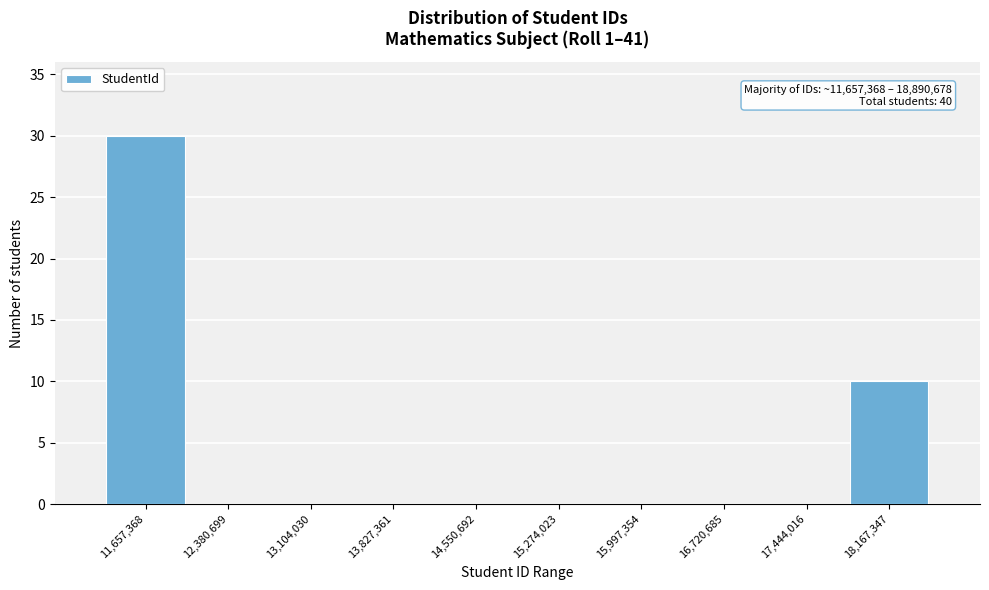

Reading right to left, extract all data points from this chart.

18,167,347=10	17,444,016=0	16,720,685=0	15,997,354=0	15,274,023=0	14,550,692=0	13,827,361=0	13,104,030=0	12,380,699=0	11,657,368=30